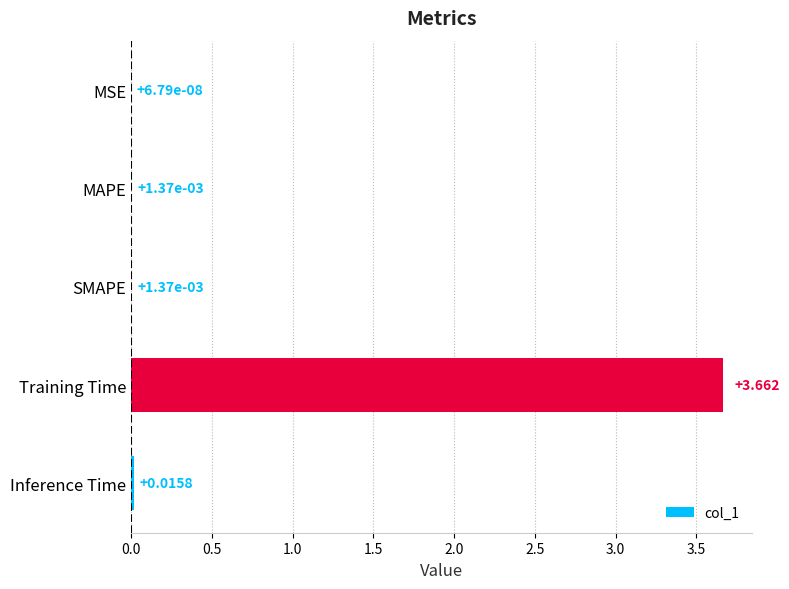

At which category does the chart reach its peak across all series?

Training Time